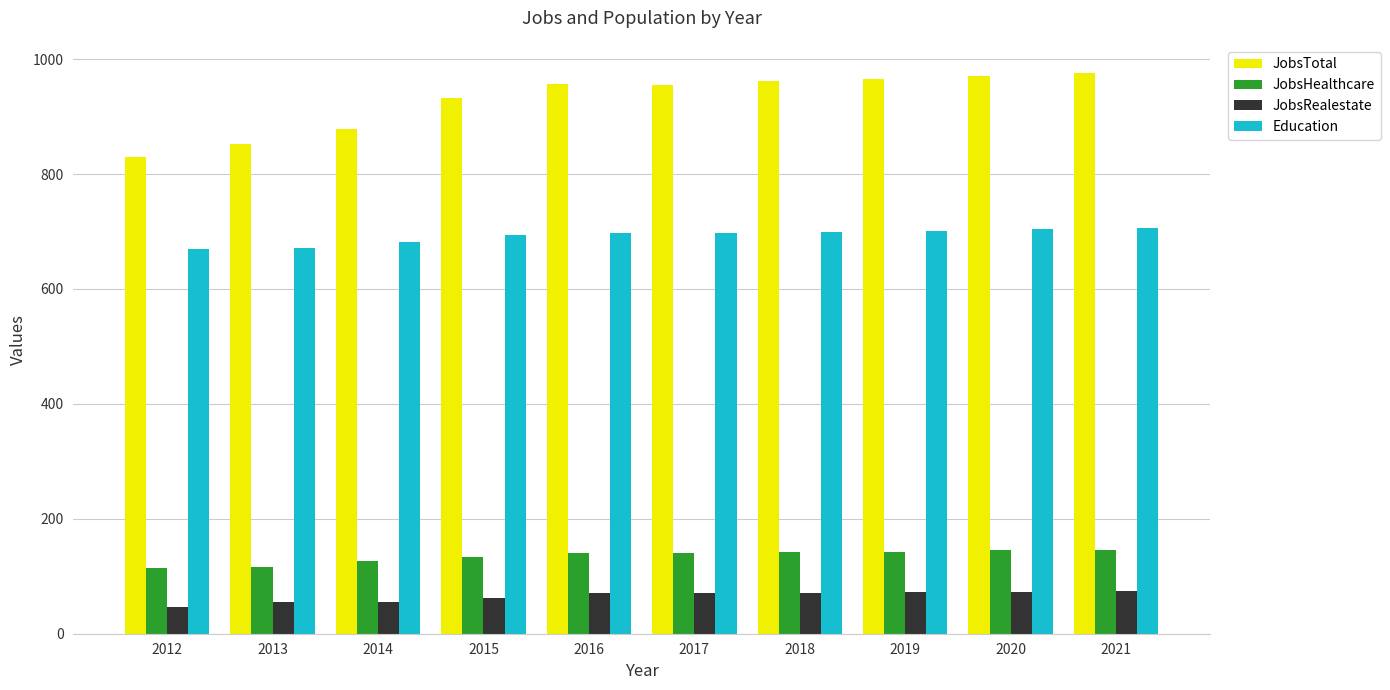

Which series has the largest total across all categories?

JobsTotal